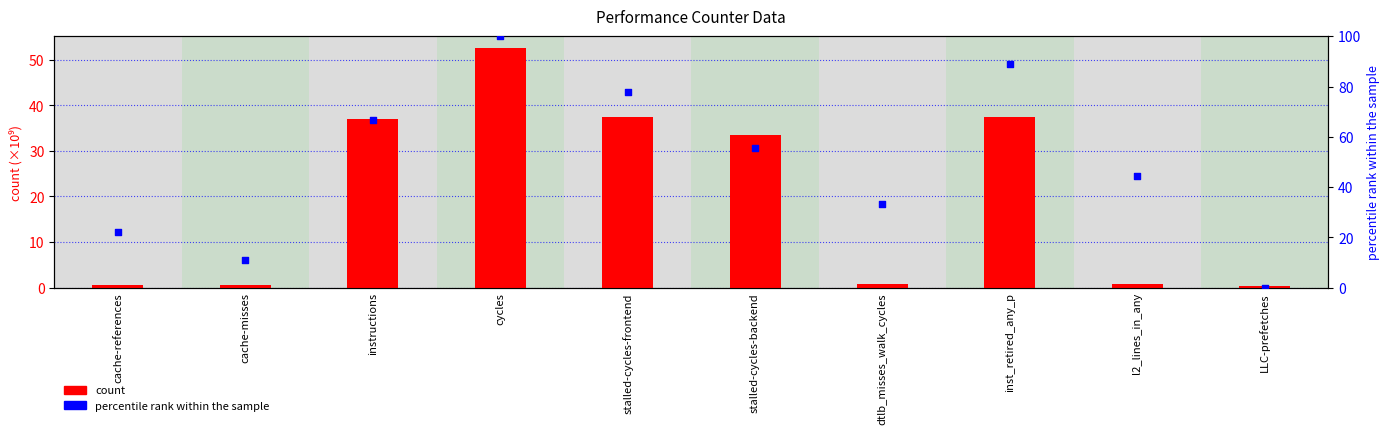

Which series contains the highest Y value?

percentile rank within the sample